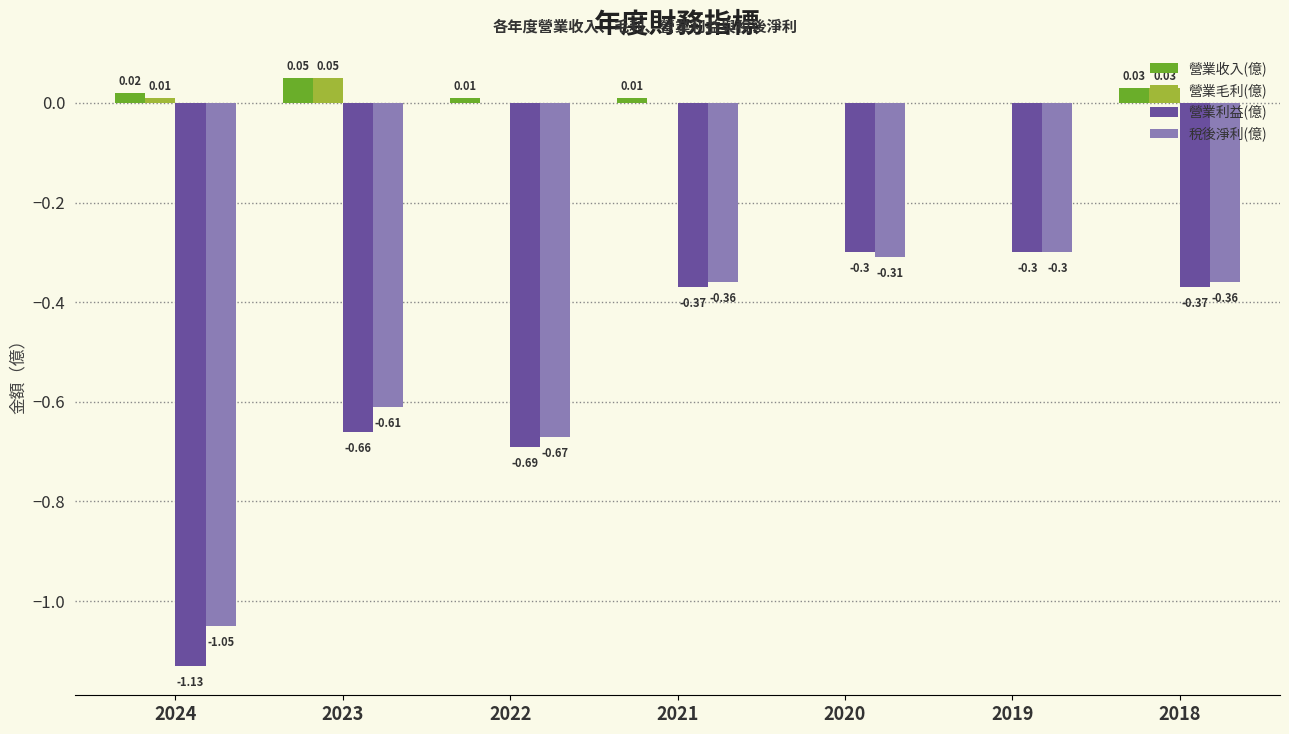

Which series has the largest total across all categories?

營業收入(億)